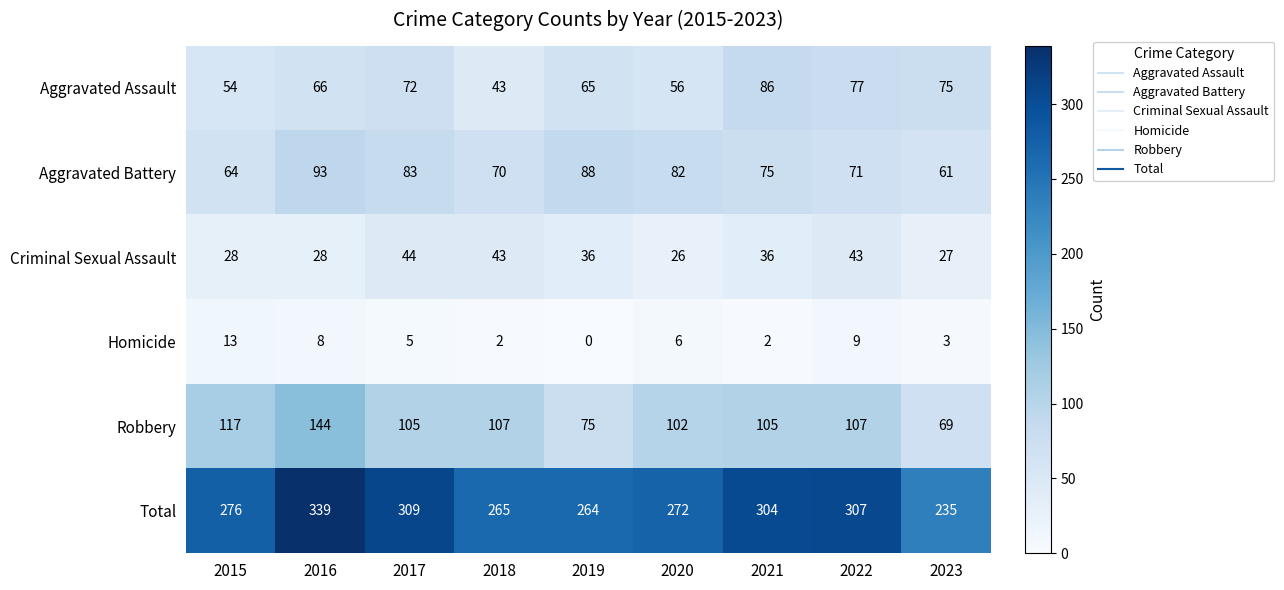

At how many categories does at least one series exceed 116?

9